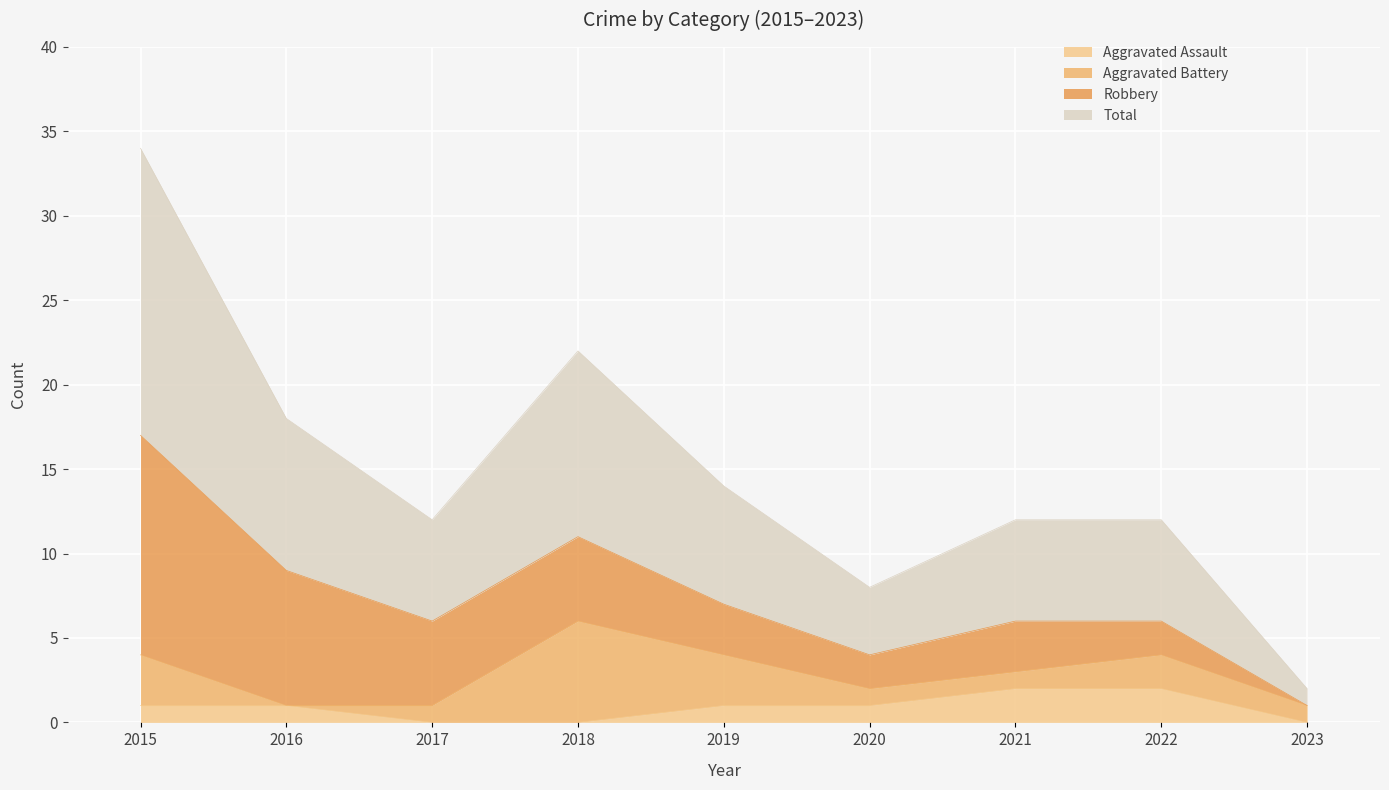

What are all the series names shown in the legend?

Aggravated Assault, Aggravated Battery, Robbery, Total